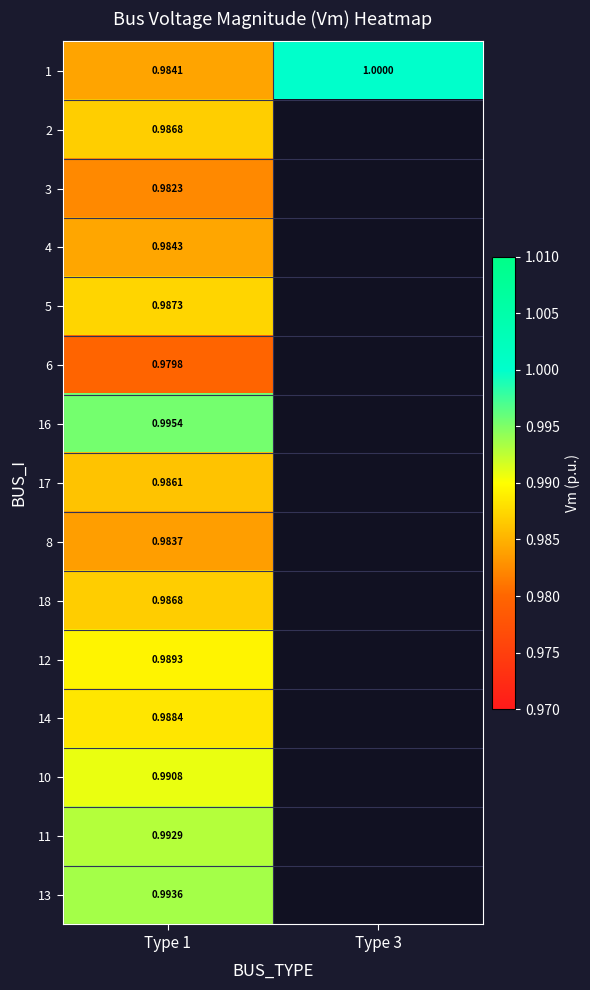

Is the value of 13 at Type 1 greater than the value of 3 at Type 1?

Yes